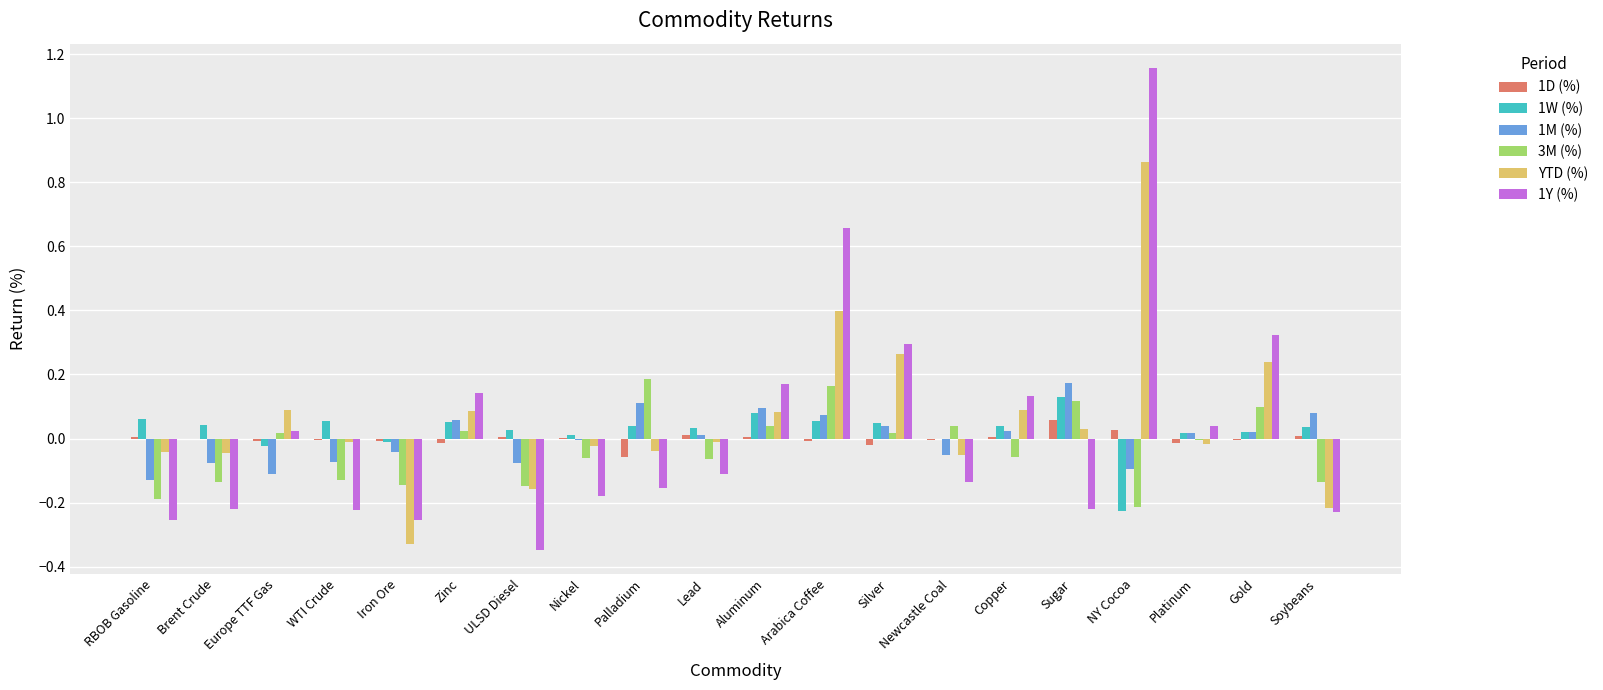

What are all the series names shown in the legend?

1D (%), 1W (%), 1M (%), 3M (%), YTD (%), 1Y (%)